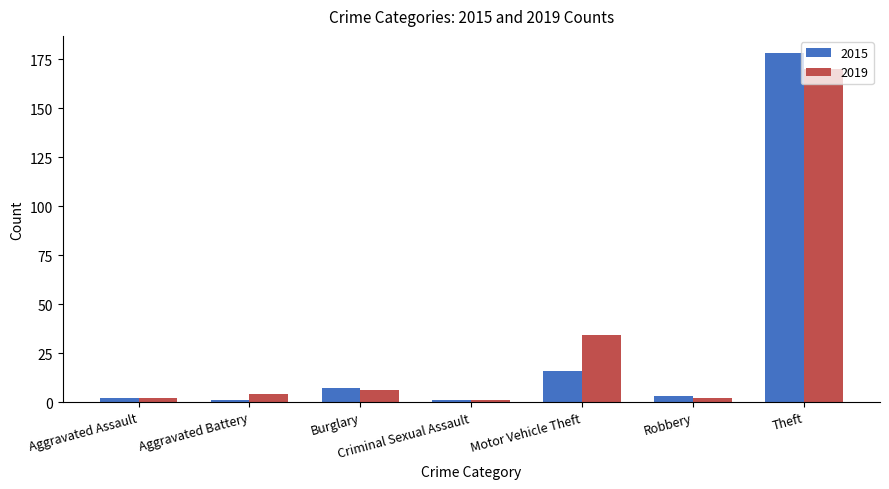

Which series has the largest range (max minus min)?

2015